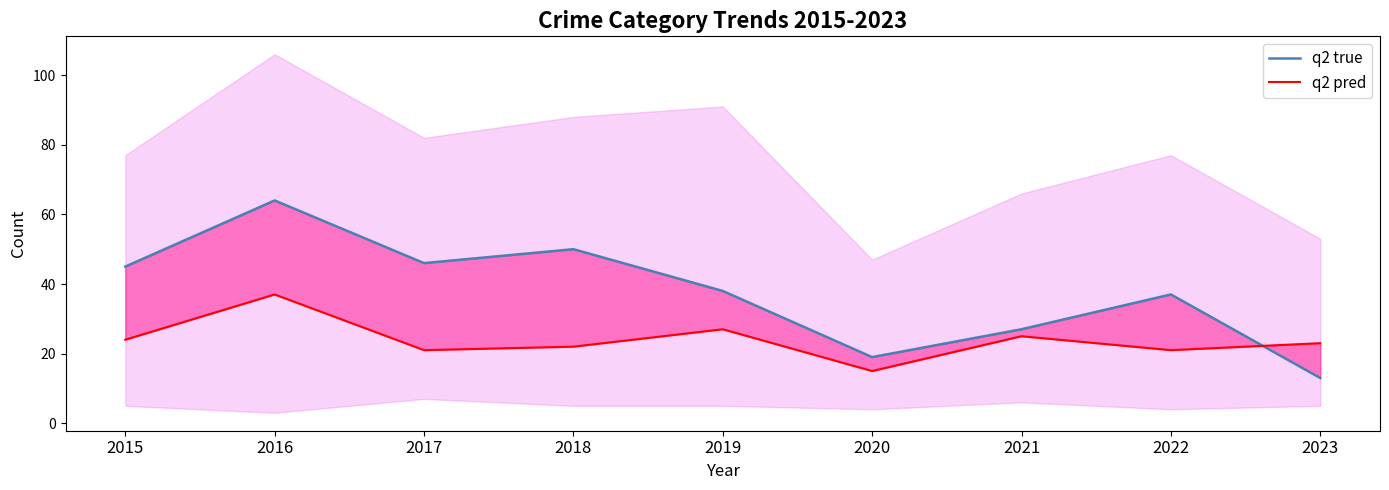

At how many categories does at least one series exceed 15?

9